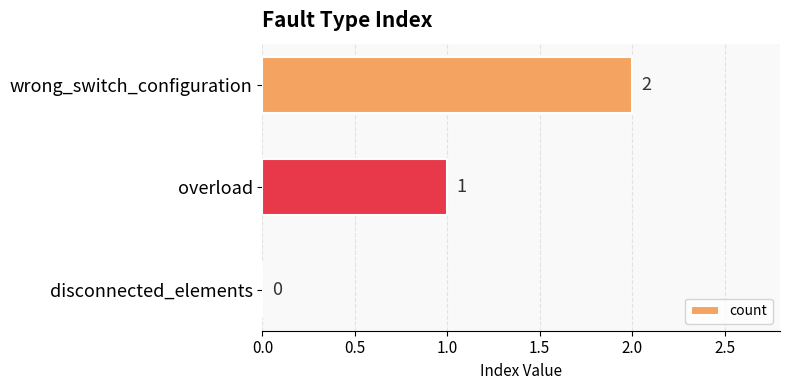

Count the number of categories in the chart.

3